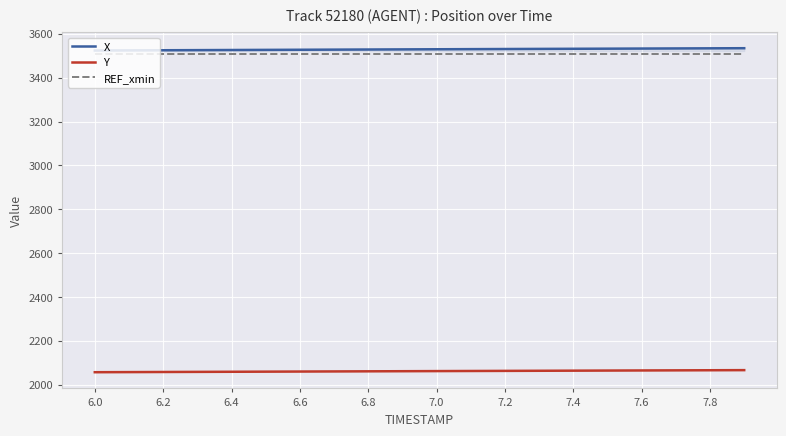

What is the sum of all Y values?

41229.9